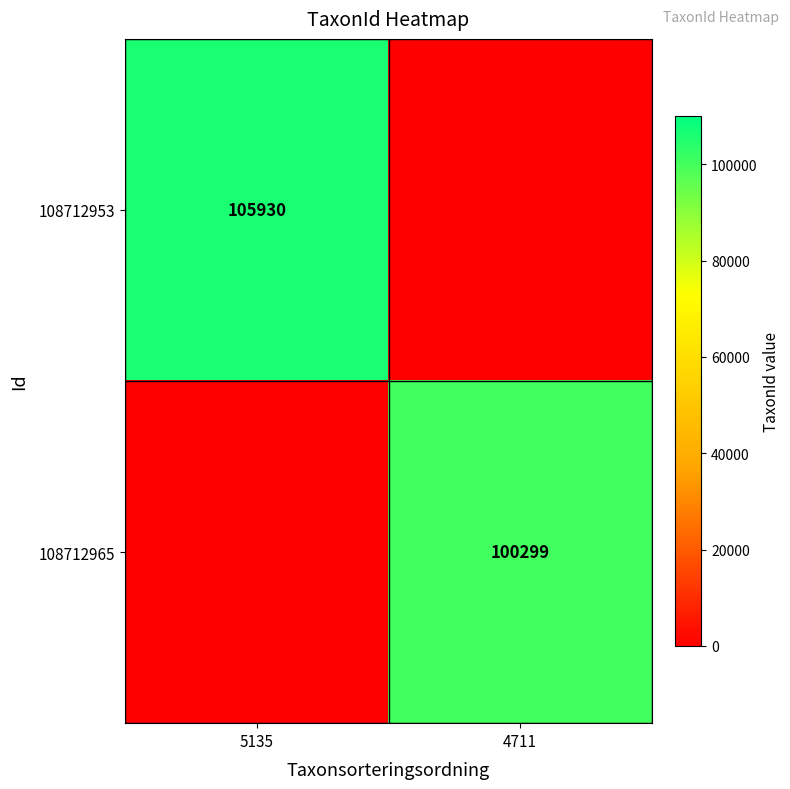

Is it true that 108712953 equals 105930 at 5135?

True